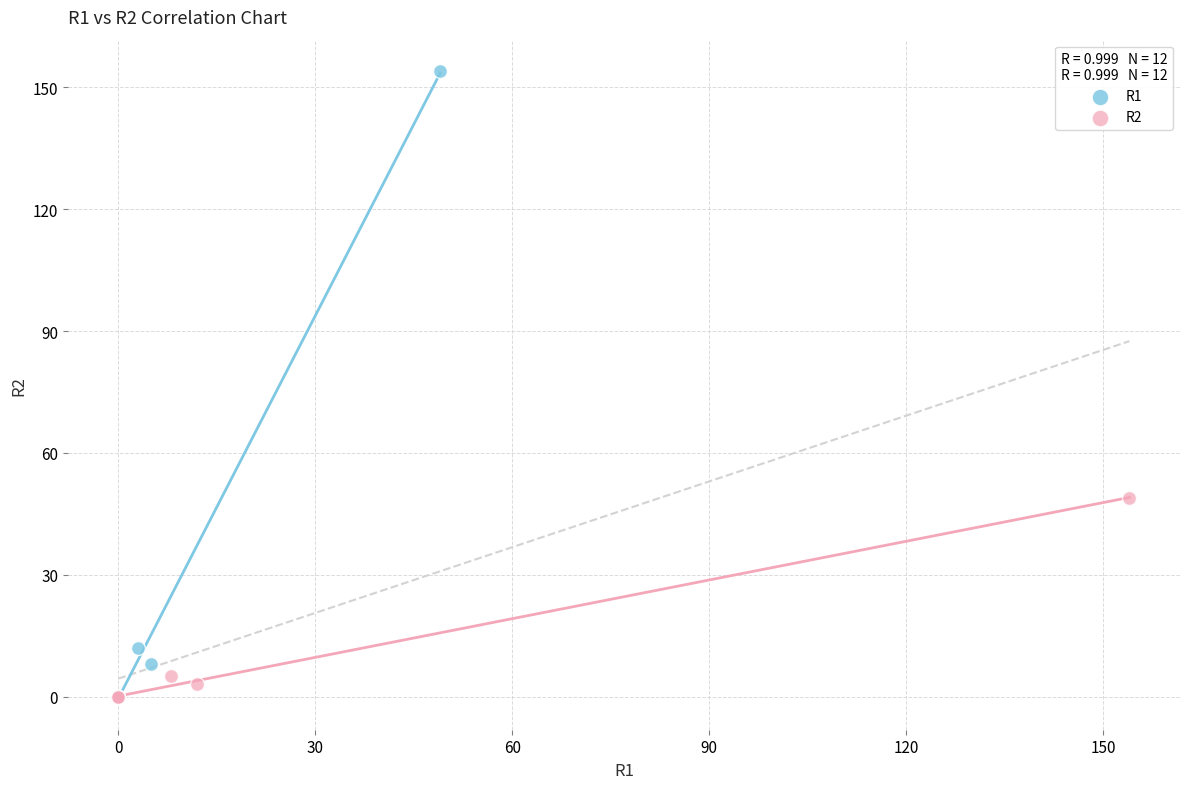

Which series has the widest spread of Y values?

R1